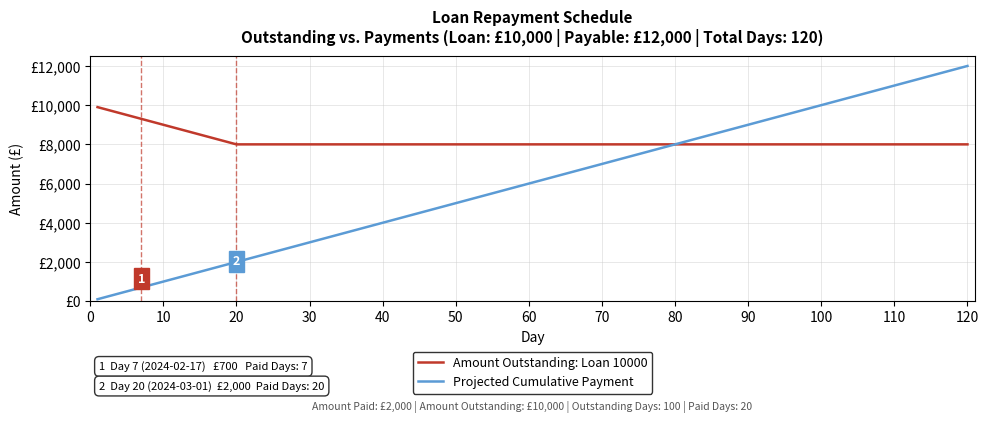

Count the number of values greater than 1100.

9